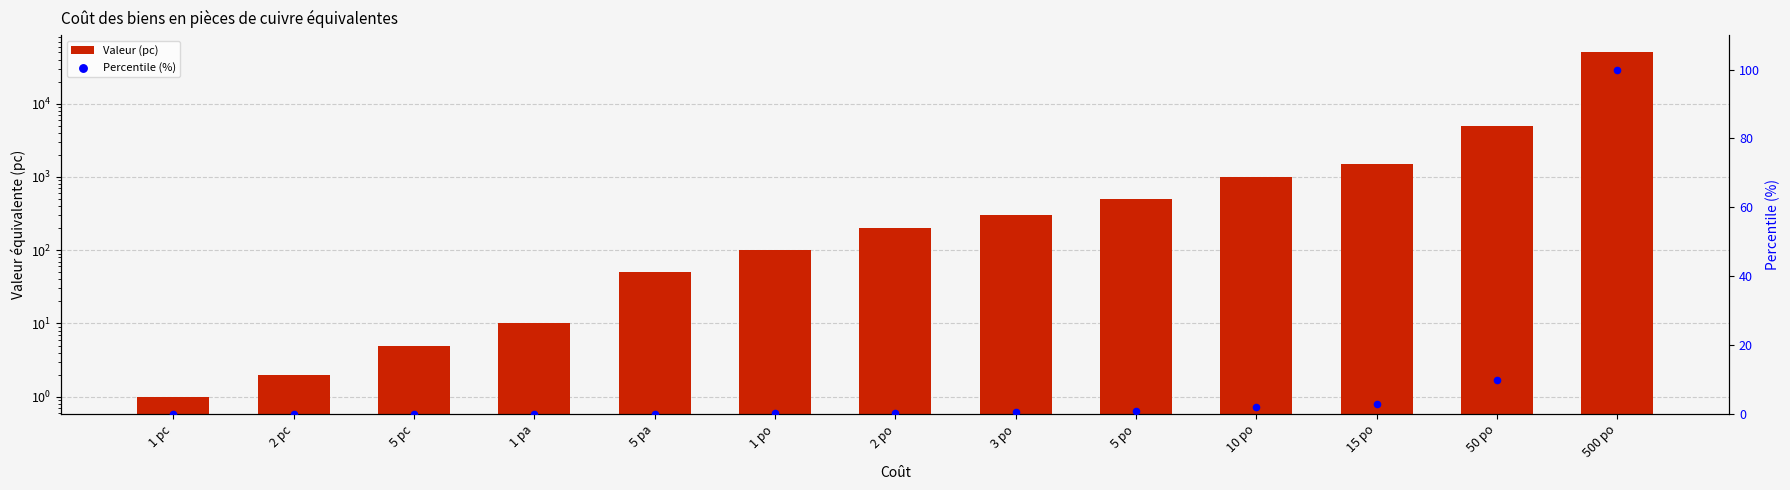

Which series reaches the minimum Y coordinate?

Percentile (%)